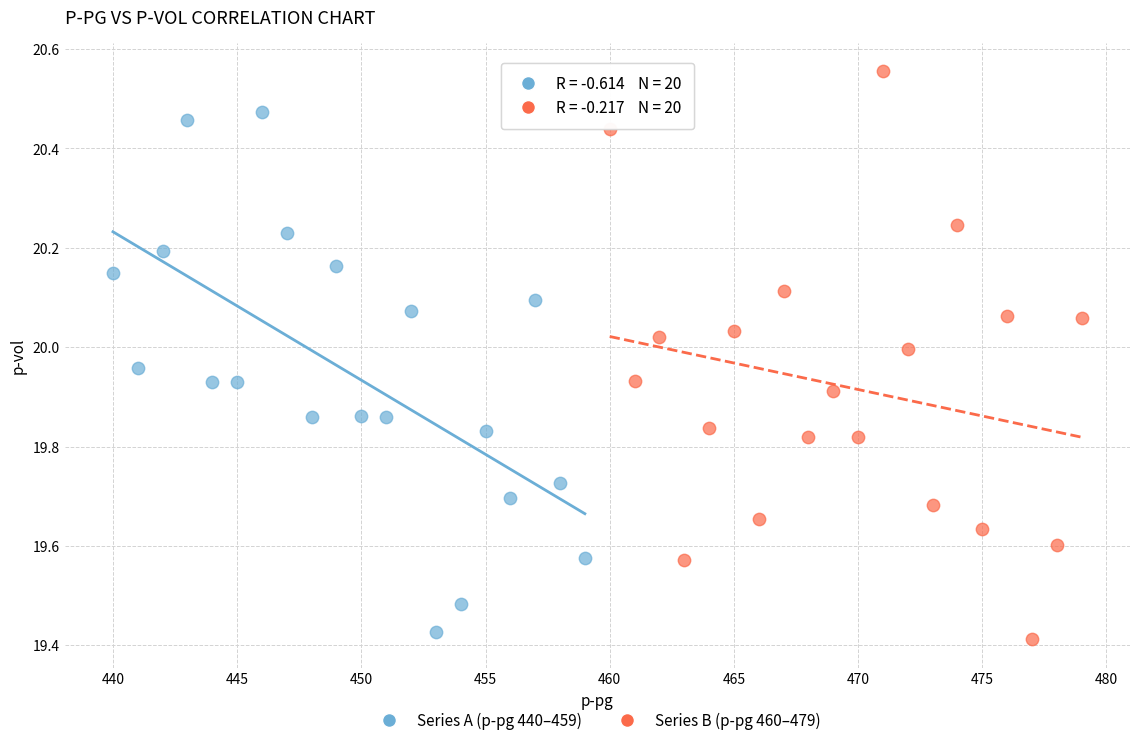

Which series has the largest Y range (max minus min)?

Series B (p-pg 460–479)